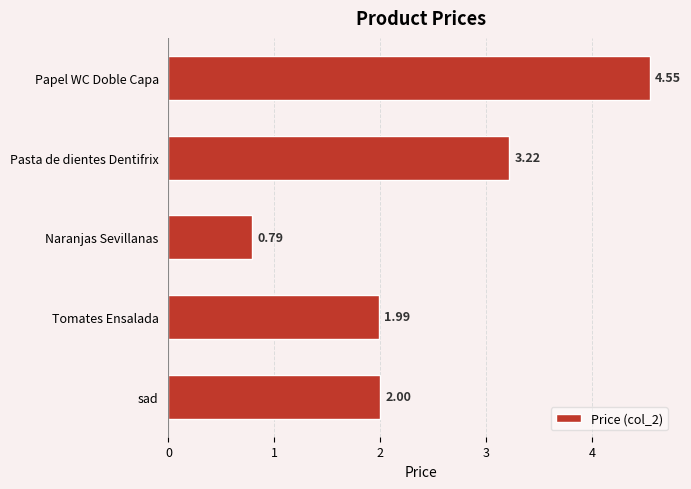

What is the sum of all values?

12.6